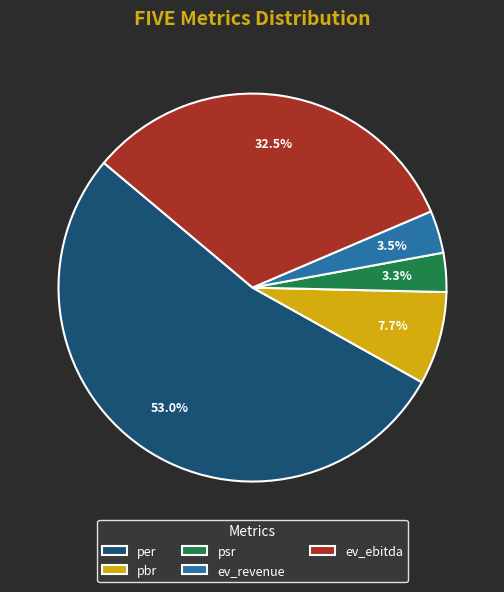

Between pbr and per, which is larger?

per